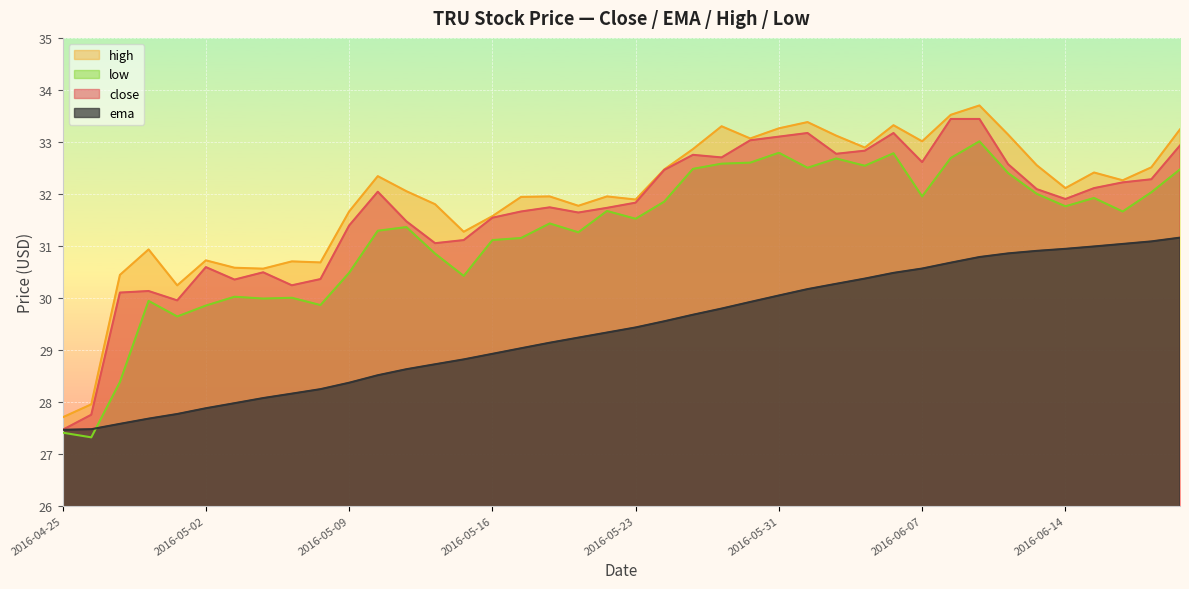

What is the approximate value of low at 2016-06-17?

32.0